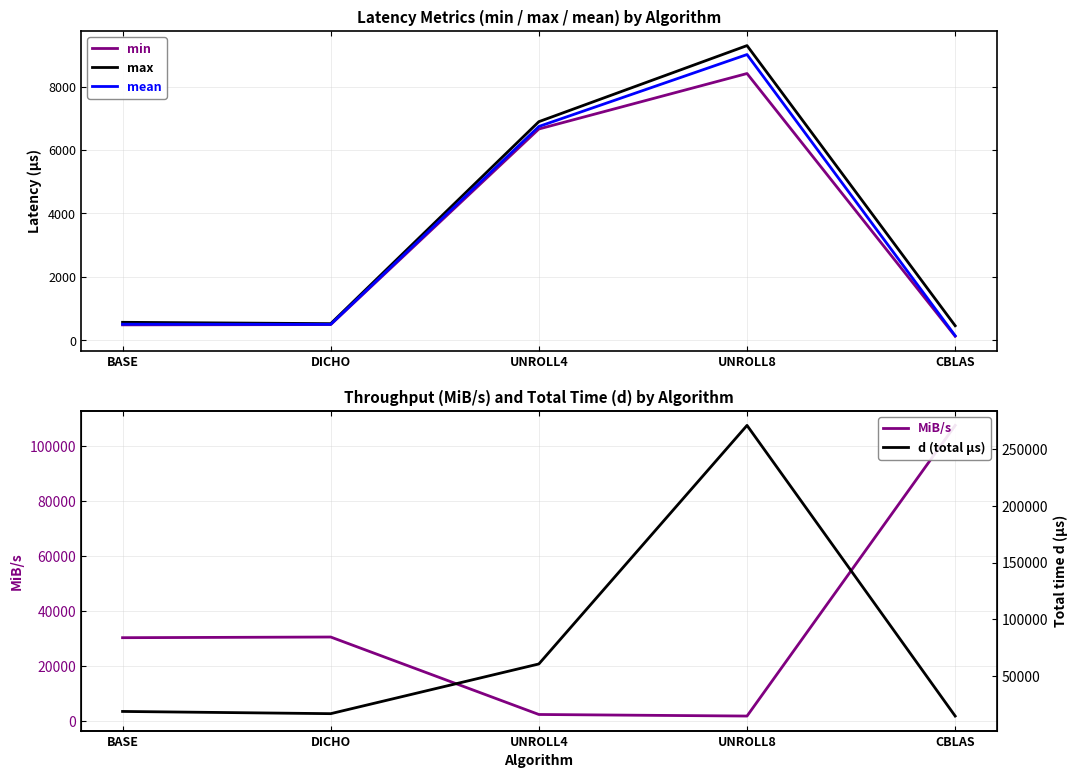

What is the sum of all d (total µs) values?

382120.4